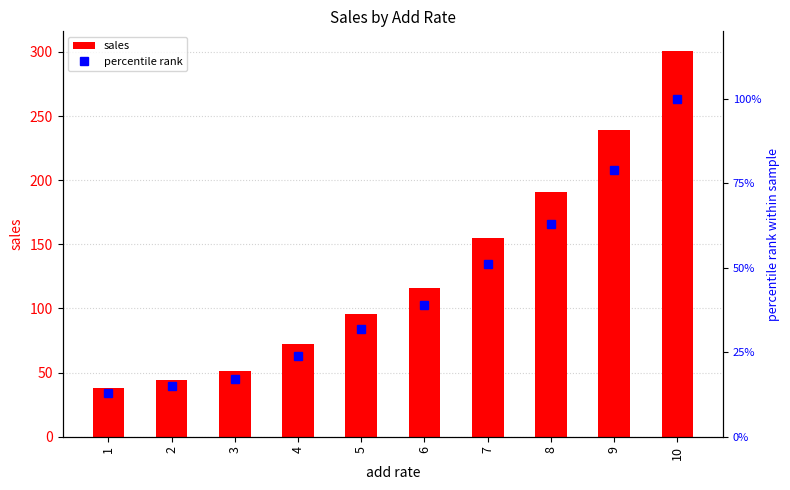

Where does the sales series first go above 116?

7